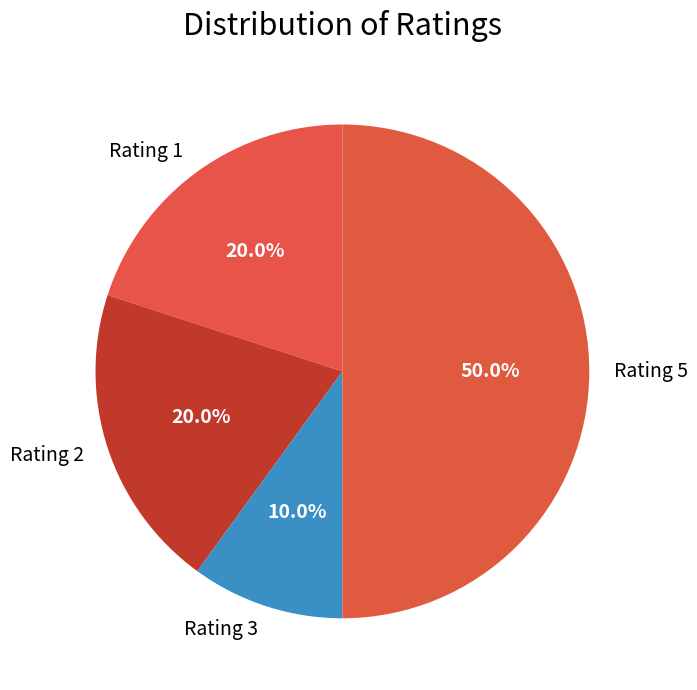

What percentage is the Rating 2 slice, to the nearest percent?

20%